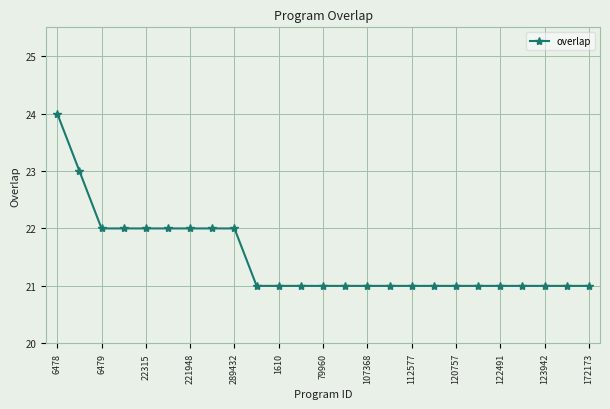

What is the sum of all values?

537